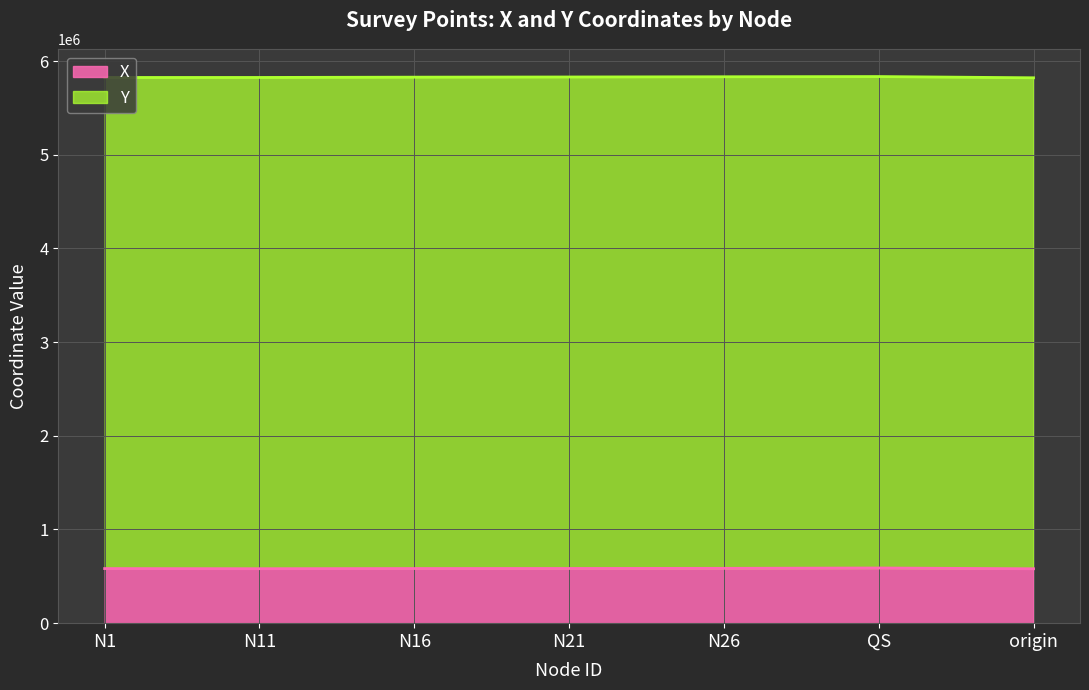

Does the chart have visible grid lines?

Yes